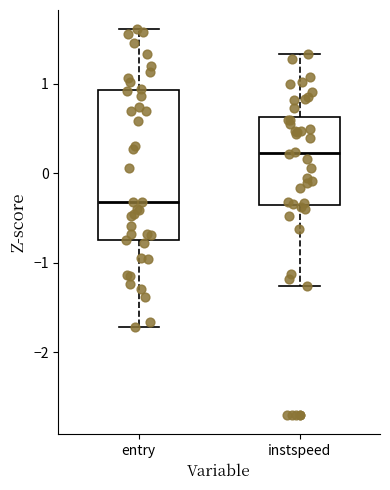

Which box's median line is the highest?

instspeed